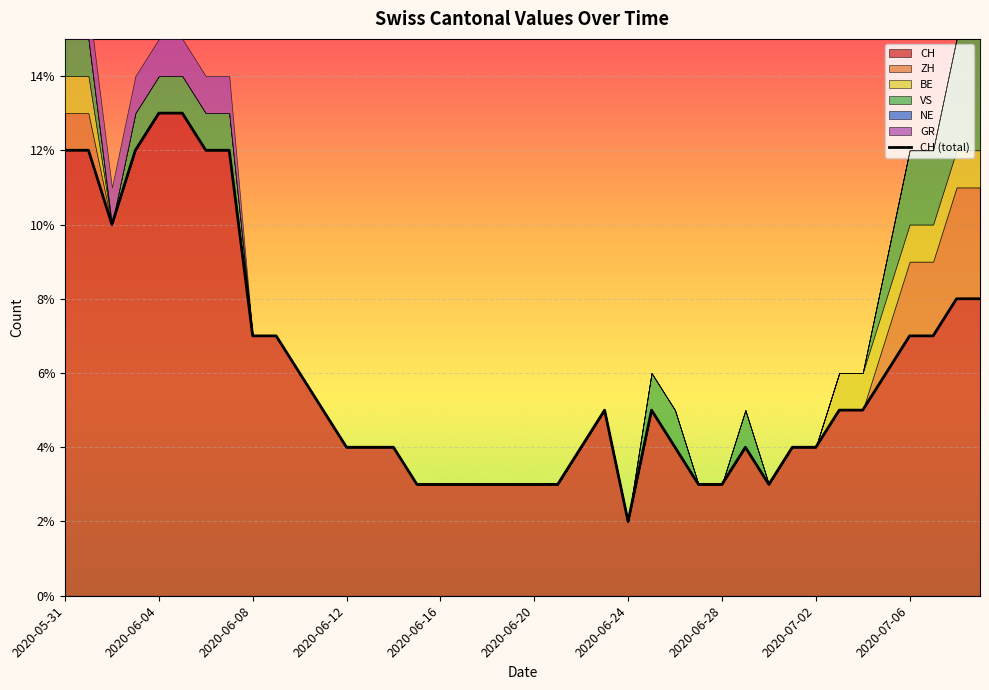

How many data points are above 5?

16